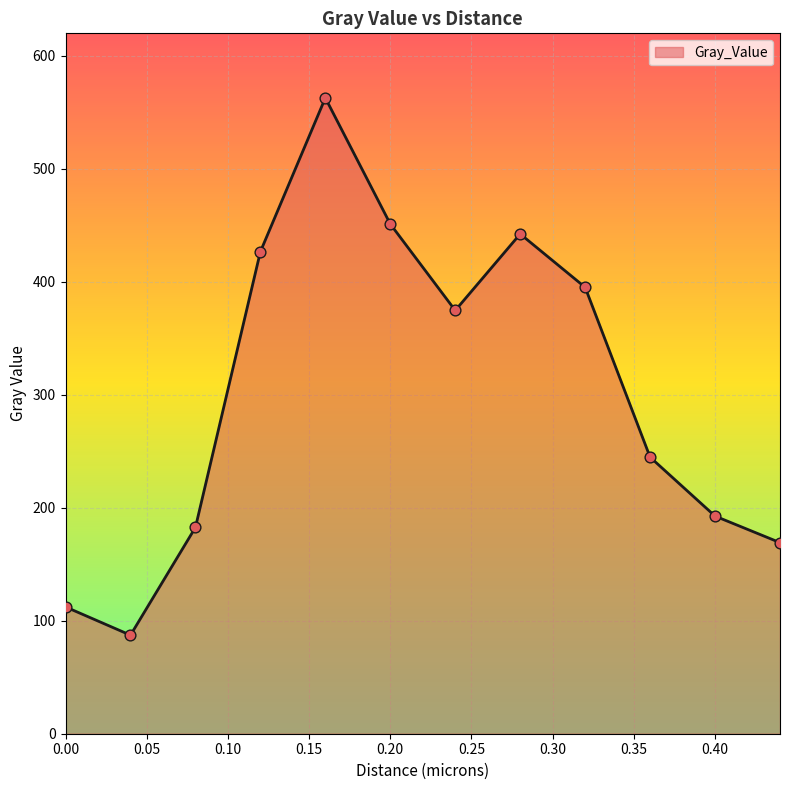

What is the smallest value displayed?

87.3